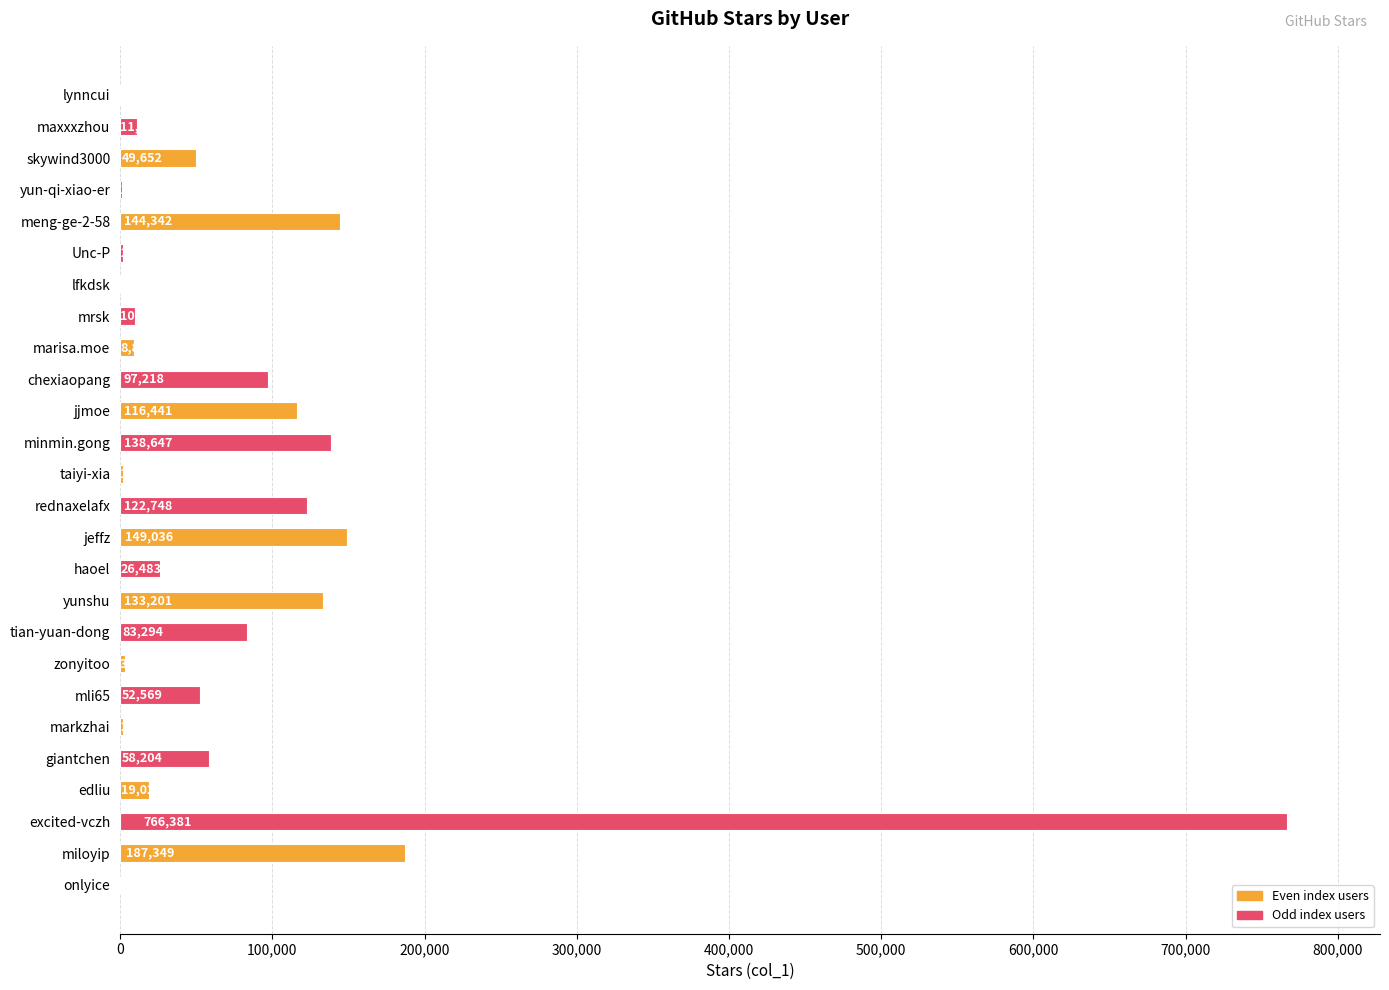

What is the maximum value shown in the chart?

766381